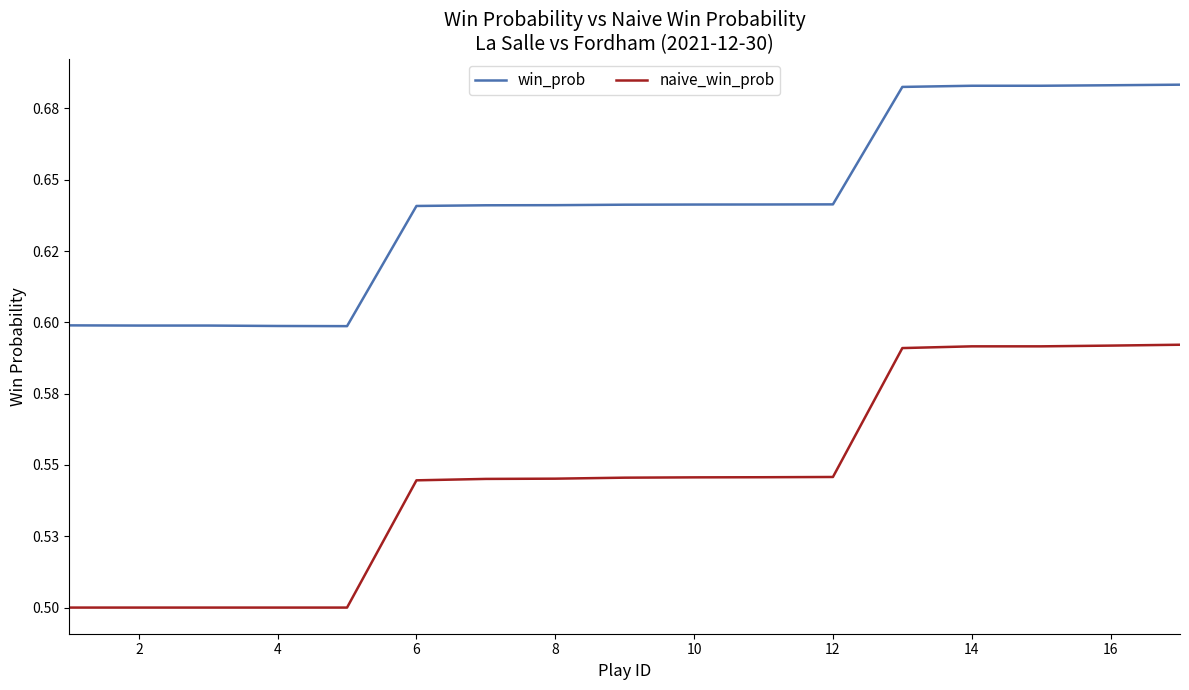

What are all the series names shown in the legend?

win_prob, naive_win_prob